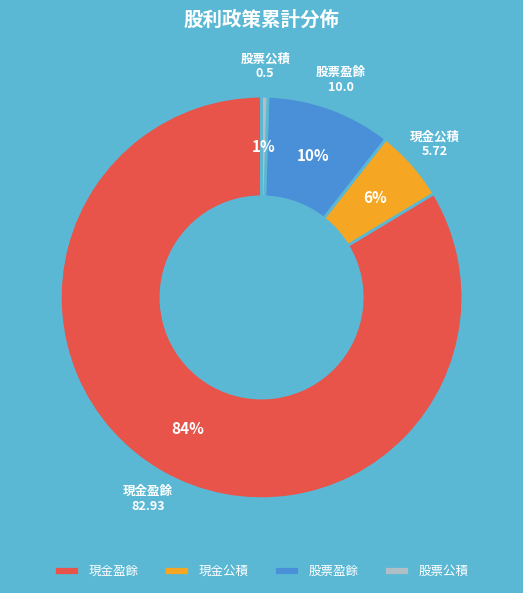

Which has a higher value, 現金盈餘 or 現金公積?

現金盈餘